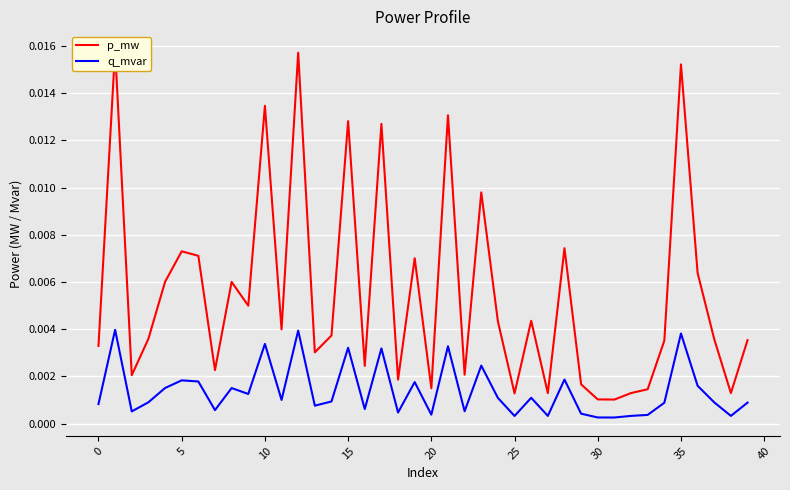

Which series has the largest total across all categories?

p_mw